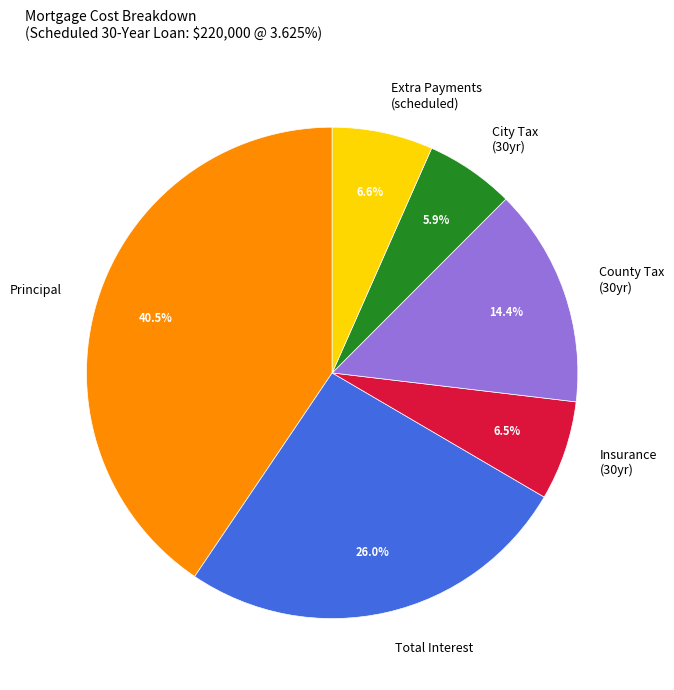

Between City Tax (30yr) and Insurance (30yr), which is larger?

Insurance (30yr)